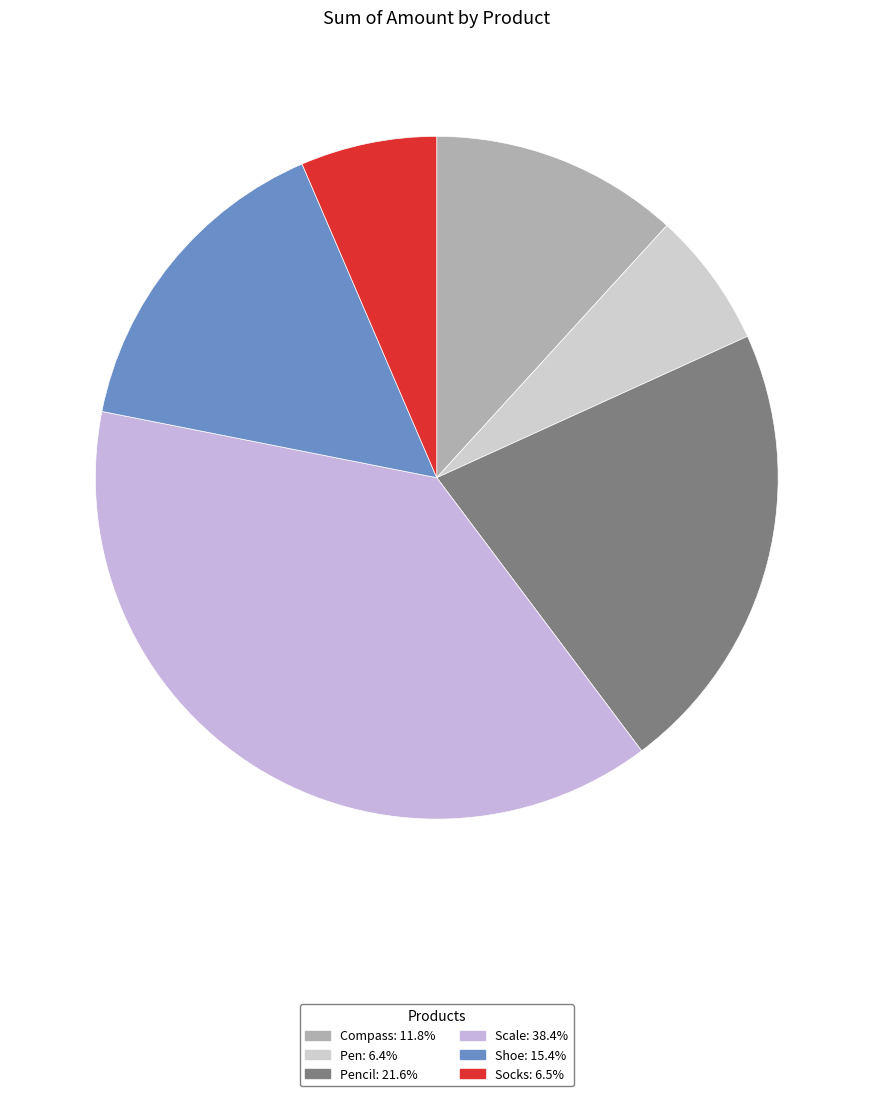

Count the number of slices in the pie.

6